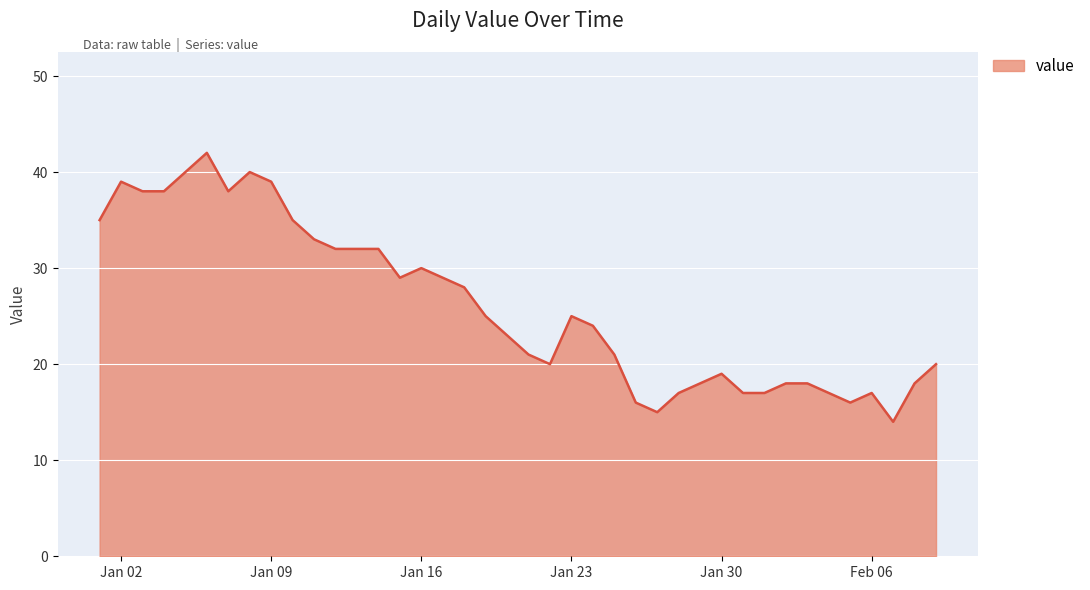

What is the maximum value shown in the chart?

42